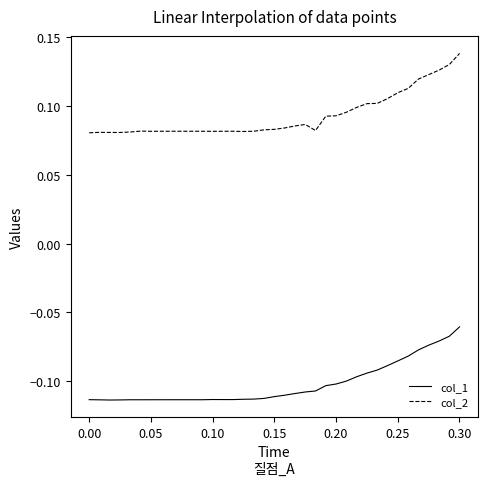

Is this an area chart (filled region under the line)?

No